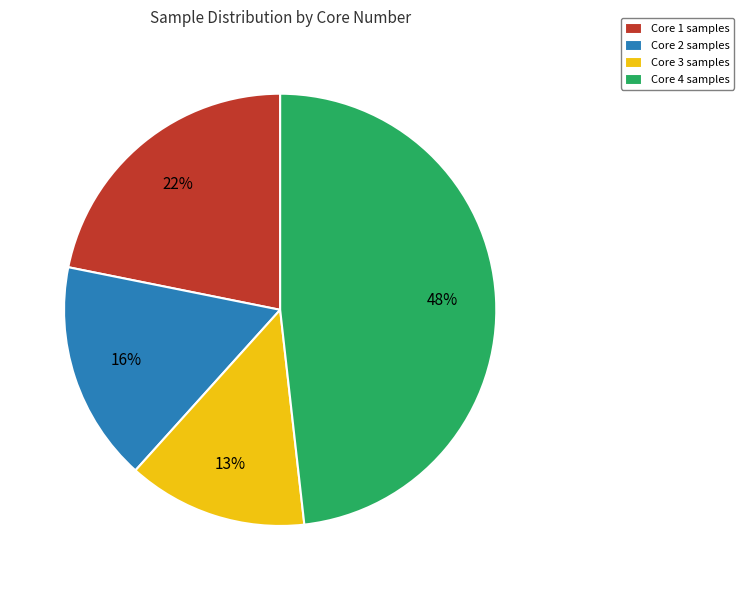

Combined, do Core 1 and Core 4 account for over 50%?

Yes